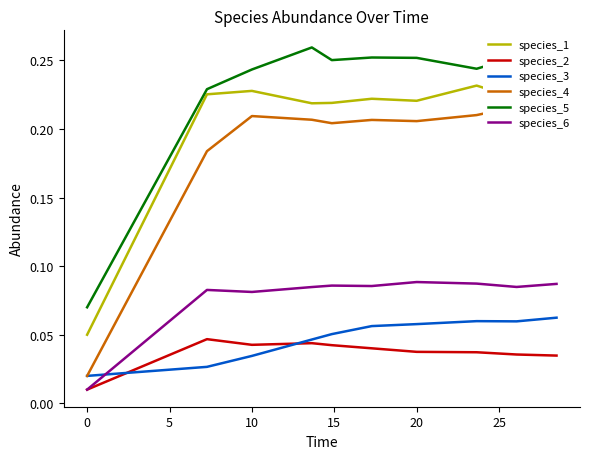

True or false: species_2 and species_5 intersect in this chart.

False